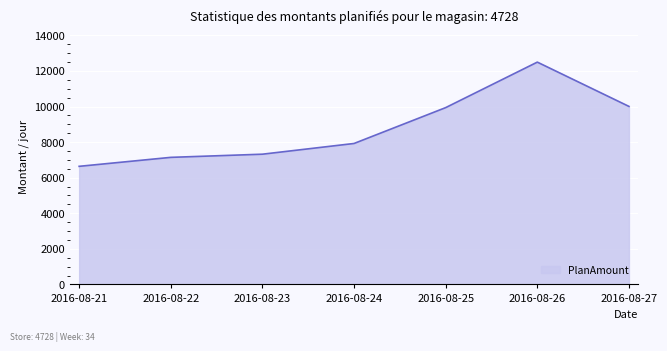

Which label corresponds to the smallest value in the chart?

2016-08-21